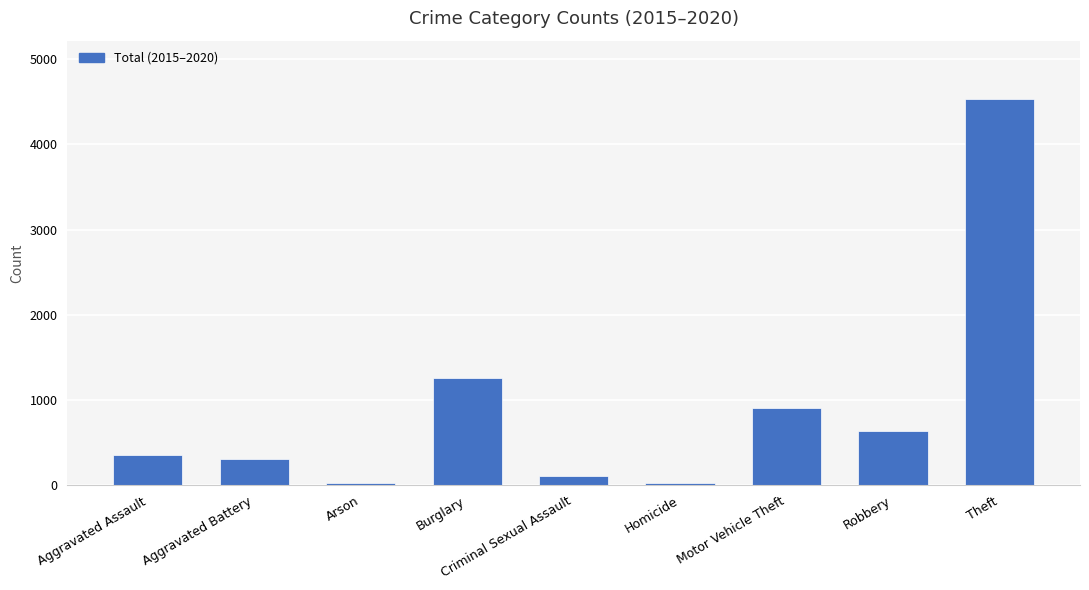

What position from the right is Homicide?

4